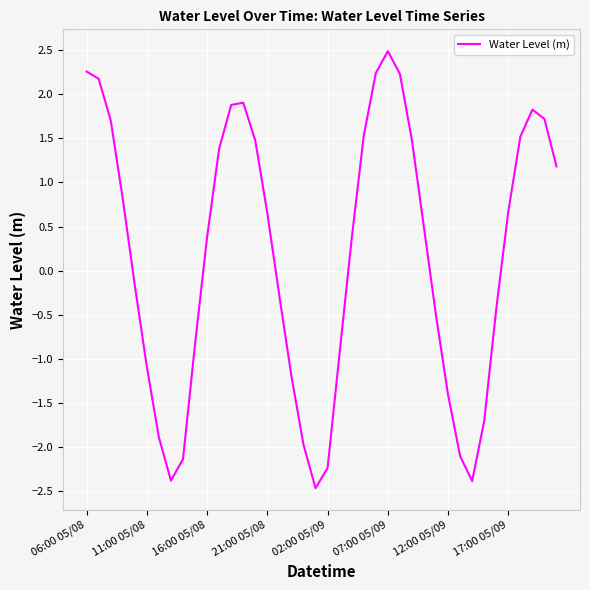

What is the difference between the maximum and minimum values?

5.0